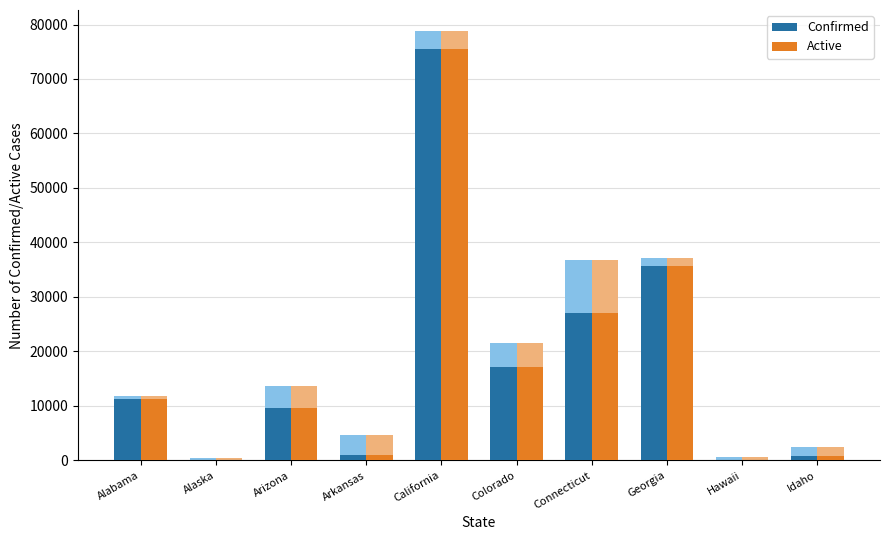

Which series has the largest total across all categories?

Confirmed